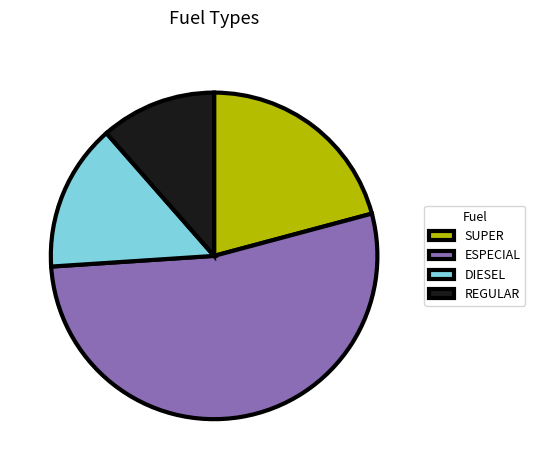

How many slices are in this pie chart?

4